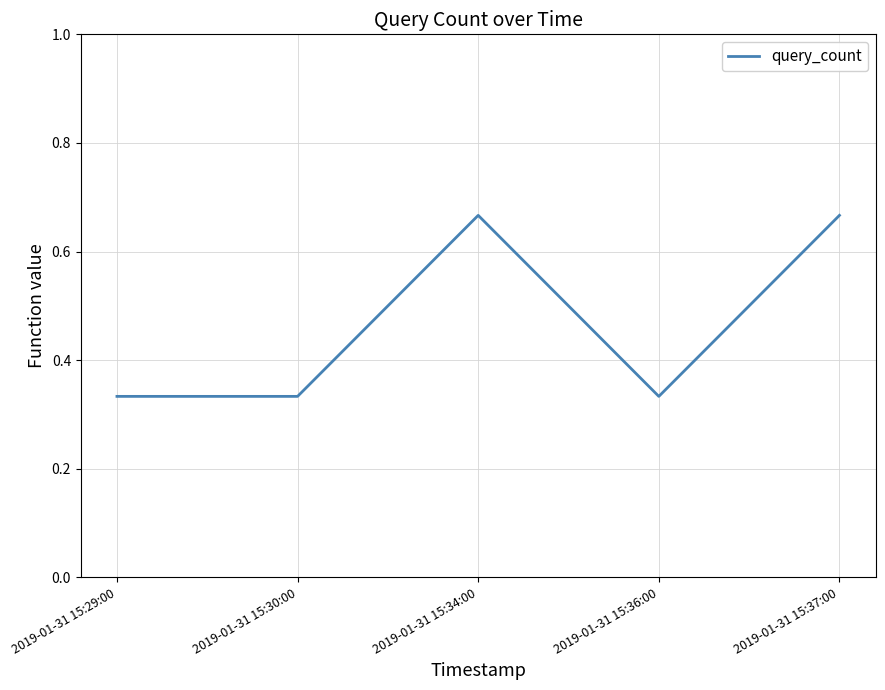

Count the values in the range 0 to 1.

5